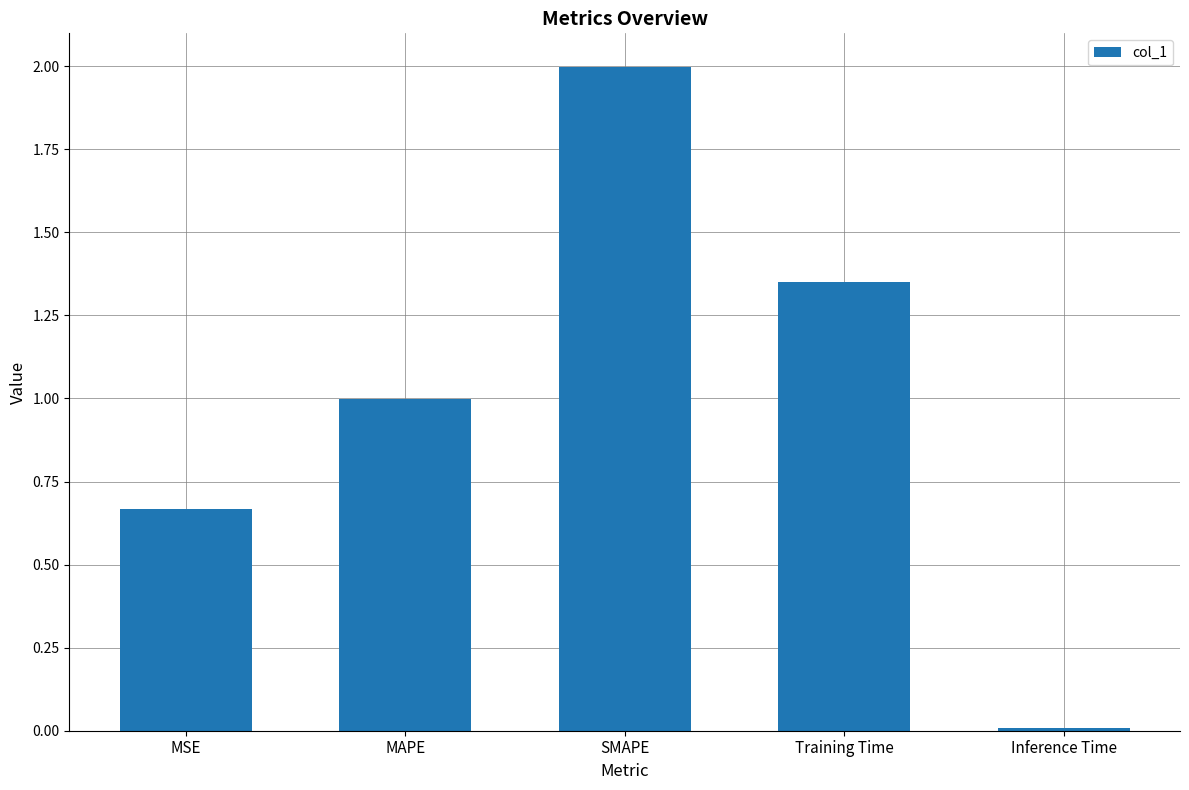

Which category has the lowest value across all series?

Inference Time